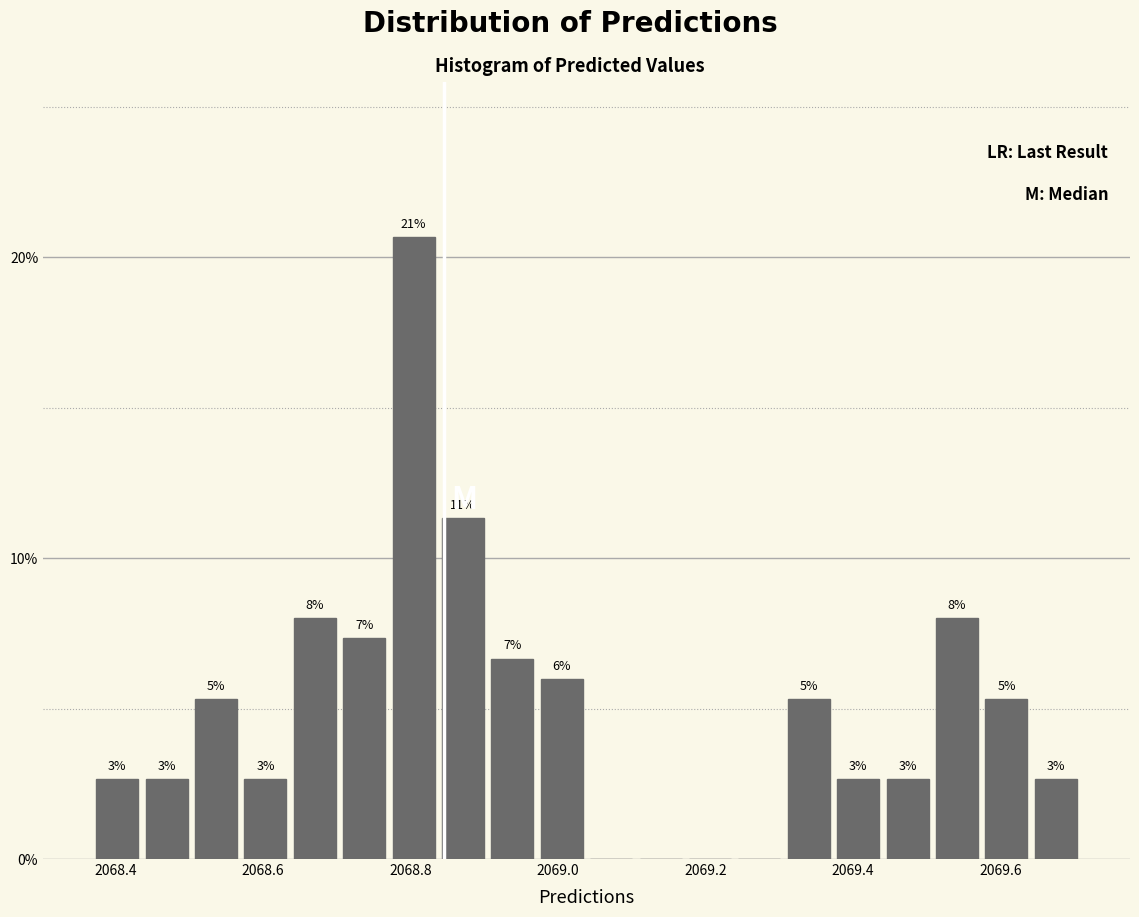

Around what value on the x-axis is the tallest bar? Give the approximate position of its centre, as read against the axis.

2068.80